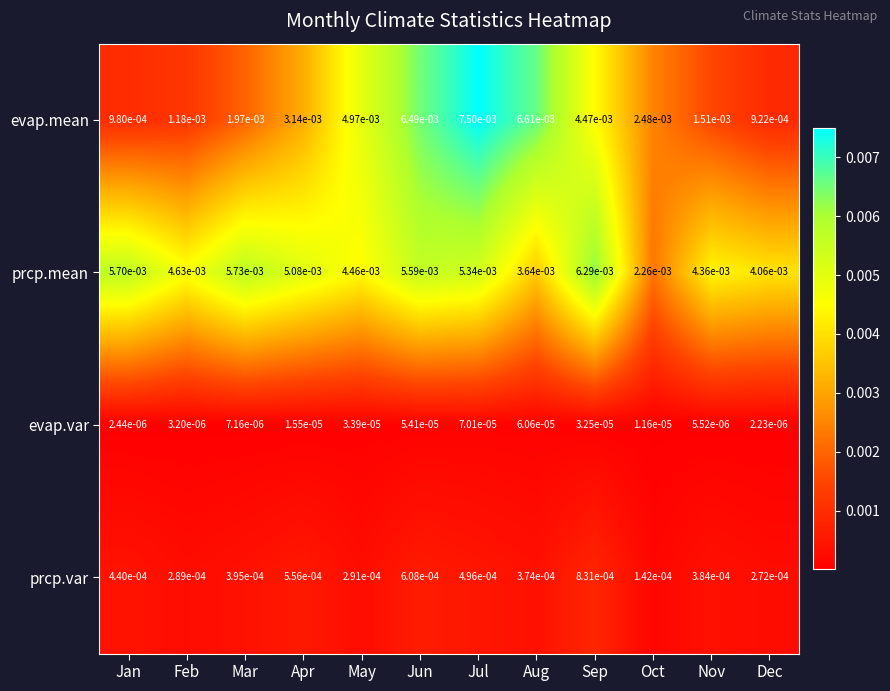

Rank the series by their maximum value, from highest to lowest.

evap.mean, prcp.mean, prcp.var, evap.var